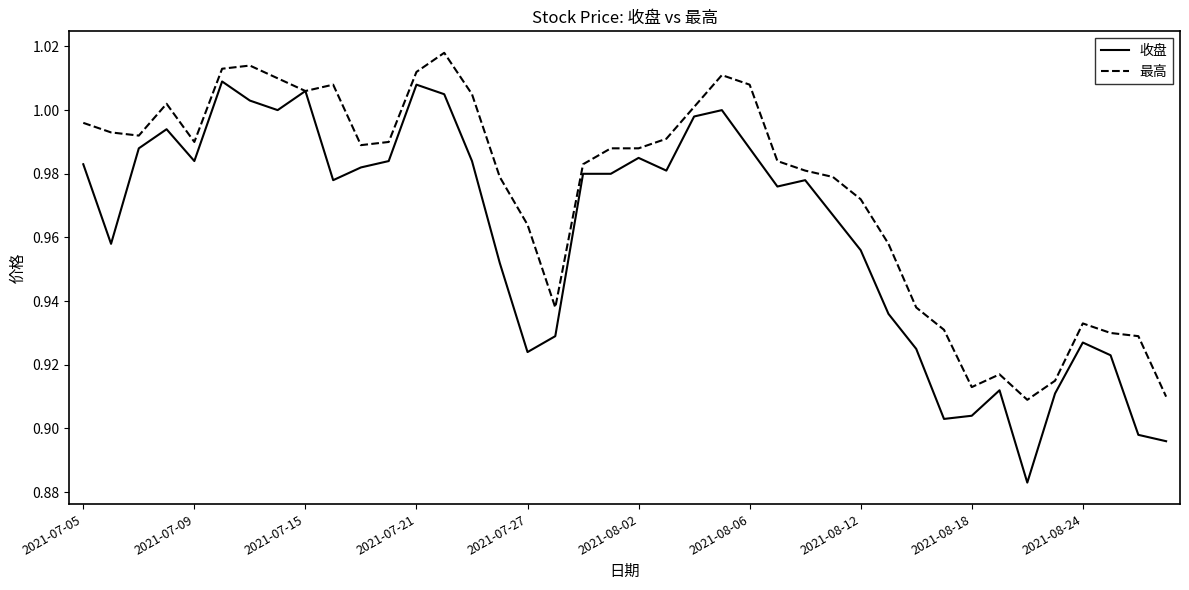

List the series in order of their peak value, lowest first.

收盘, 最高